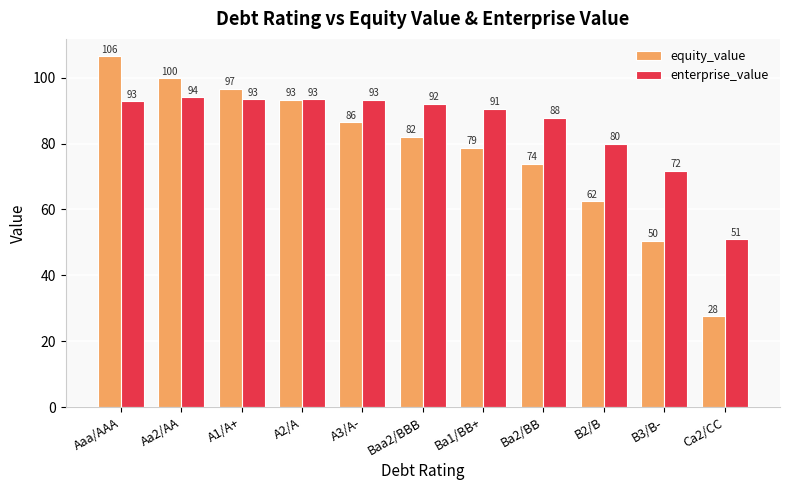

List the series in order of their peak value, highest first.

equity_value, enterprise_value